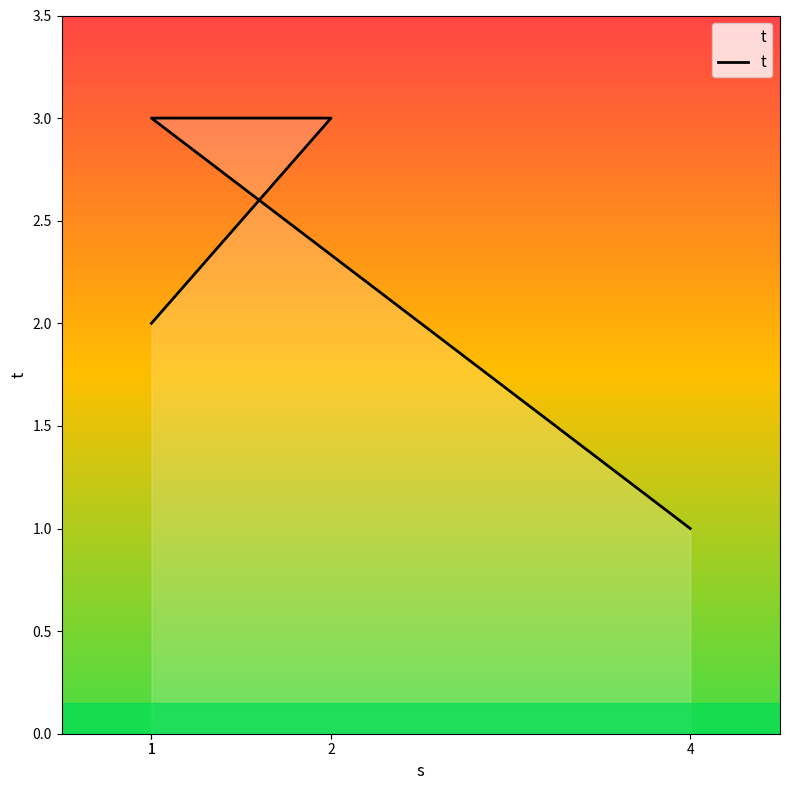

Reading right to left, transcribe all the data shown in this chart.

4=1	1=3	2=3	1=2